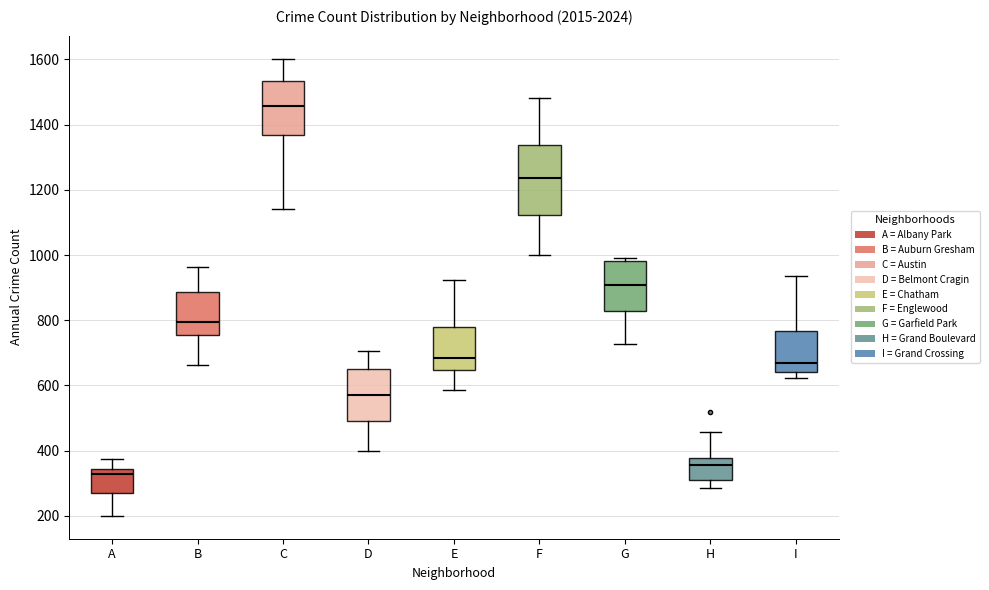

Reading left to right, read every box against the y-axis: the position of its median line, the range the box covers, and the ends of its whiskers. The values are not printed on the chart, so give them approximately, as read against the axis.

A: median 320, box 260 to 340, whiskers 200 to 380
B: median 800, box 760 to 880, whiskers 660 to 960
C: median 1460, box 1360 to 1540, whiskers 1140 to 1600
D: median 560, box 500 to 660, whiskers 400 to 700
E: median 680, box 640 to 780, whiskers 580 to 920
F: median 1240, box 1120 to 1340, whiskers 1000 to 1480
G: median 900, box 820 to 980, whiskers 720 to 1000
H: median 360, box 320 to 380, whiskers 280 to 460
I: median 660, box 640 to 760, whiskers 620 to 940